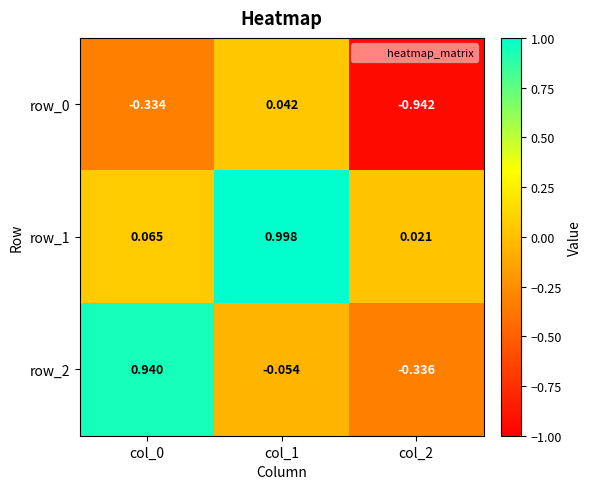

Which series has the largest total across all categories?

row_1